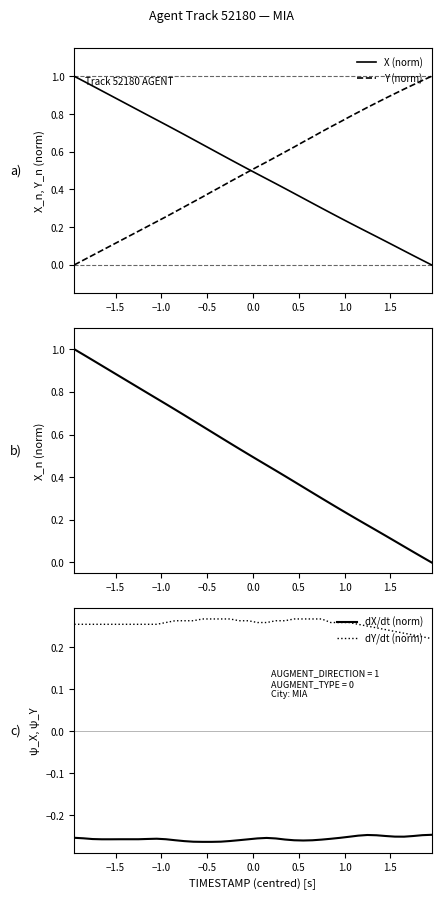

Rank the series by their maximum value, from highest to lowest.

X (norm), Y (norm), dY/dt (norm), dX/dt (norm)